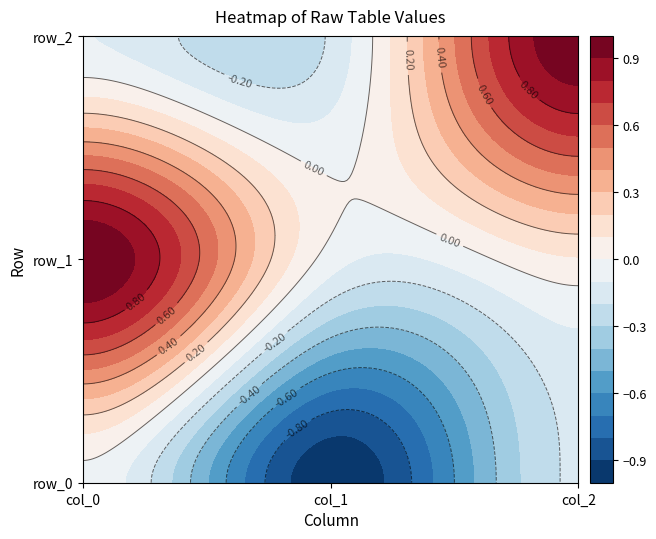

Rank the categories by row_1 value from highest to lowest.

col_0, col_2, col_1